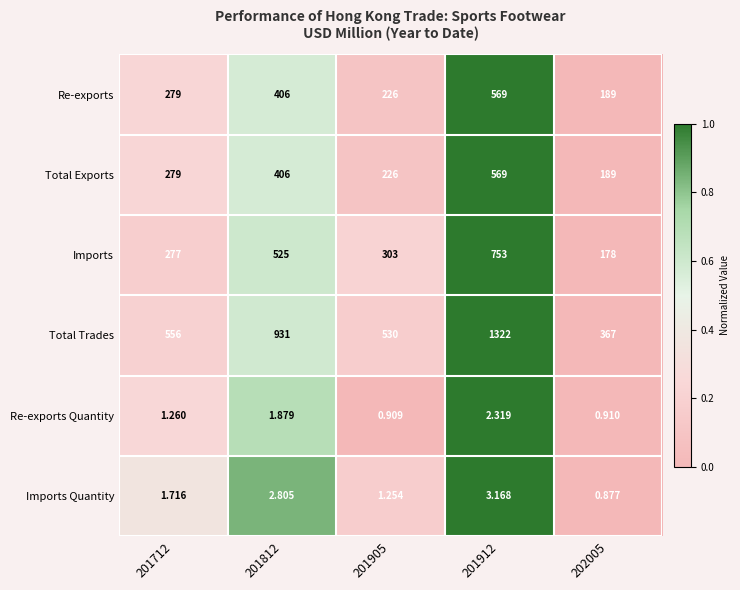

At which category is the sum across all series the highest?

201912